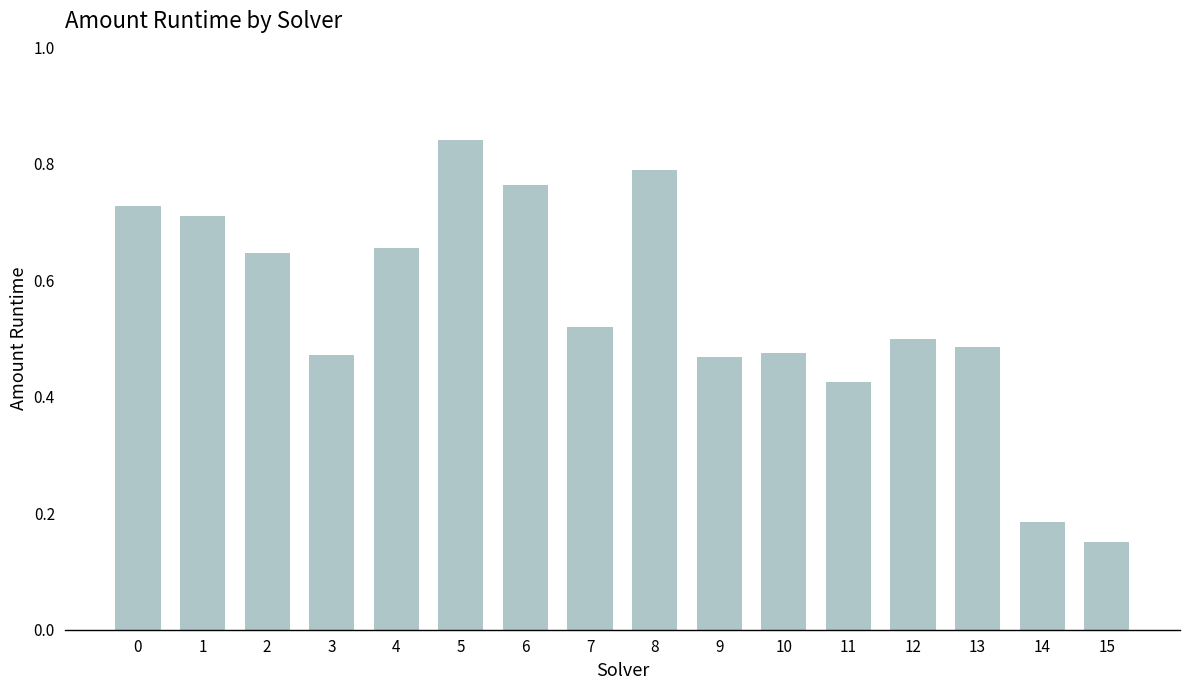

Which has a higher value, 9 or 12?

12